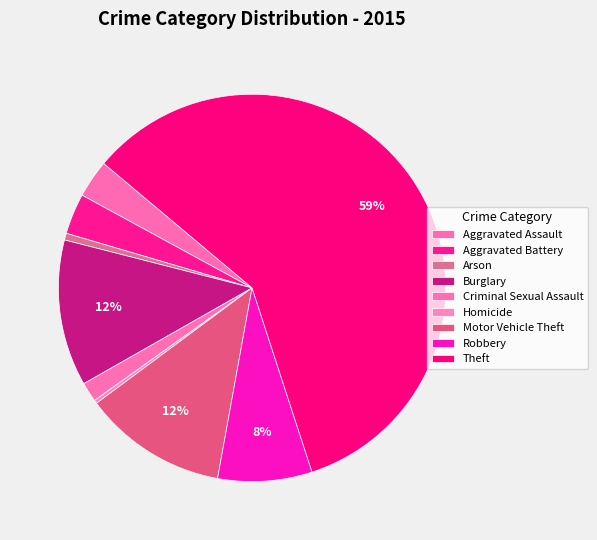

How many slices are in this pie chart?

9